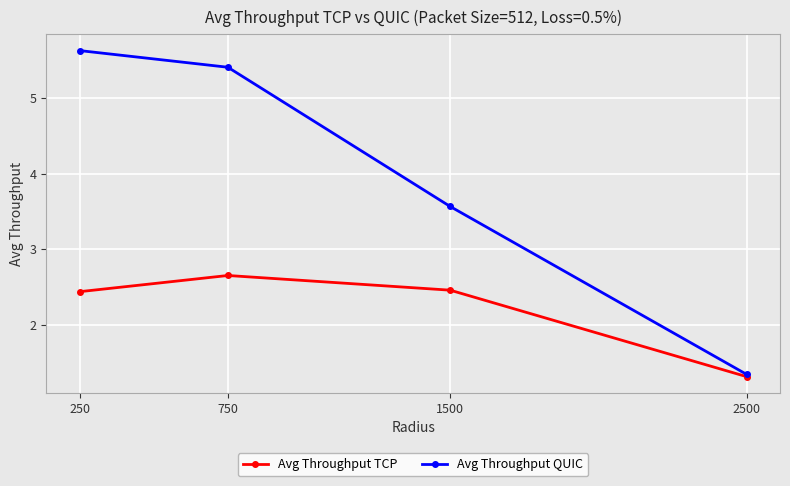

Which category has the highest value in the Avg Throughput QUIC series?

250